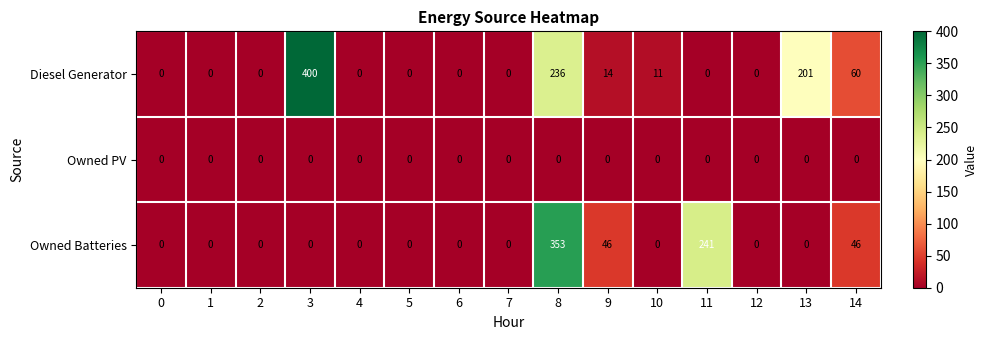

List the series in order of their overall mean, highest first.

Diesel Generator, Owned Batteries, Owned PV